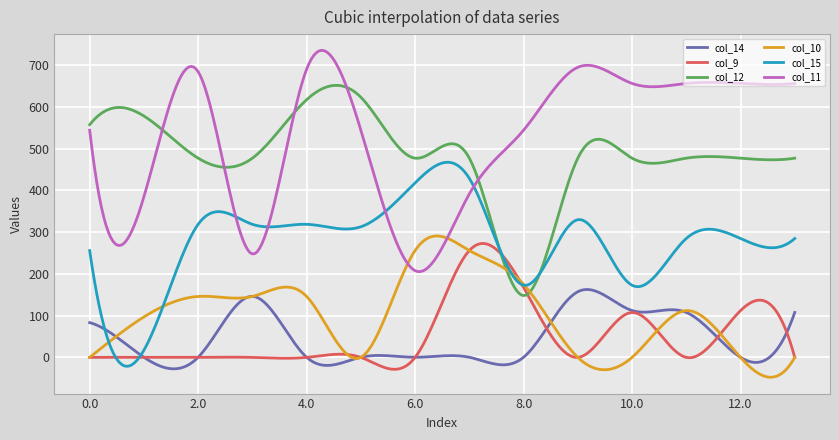

What is the lowest value of the col_14 series?

-27.4